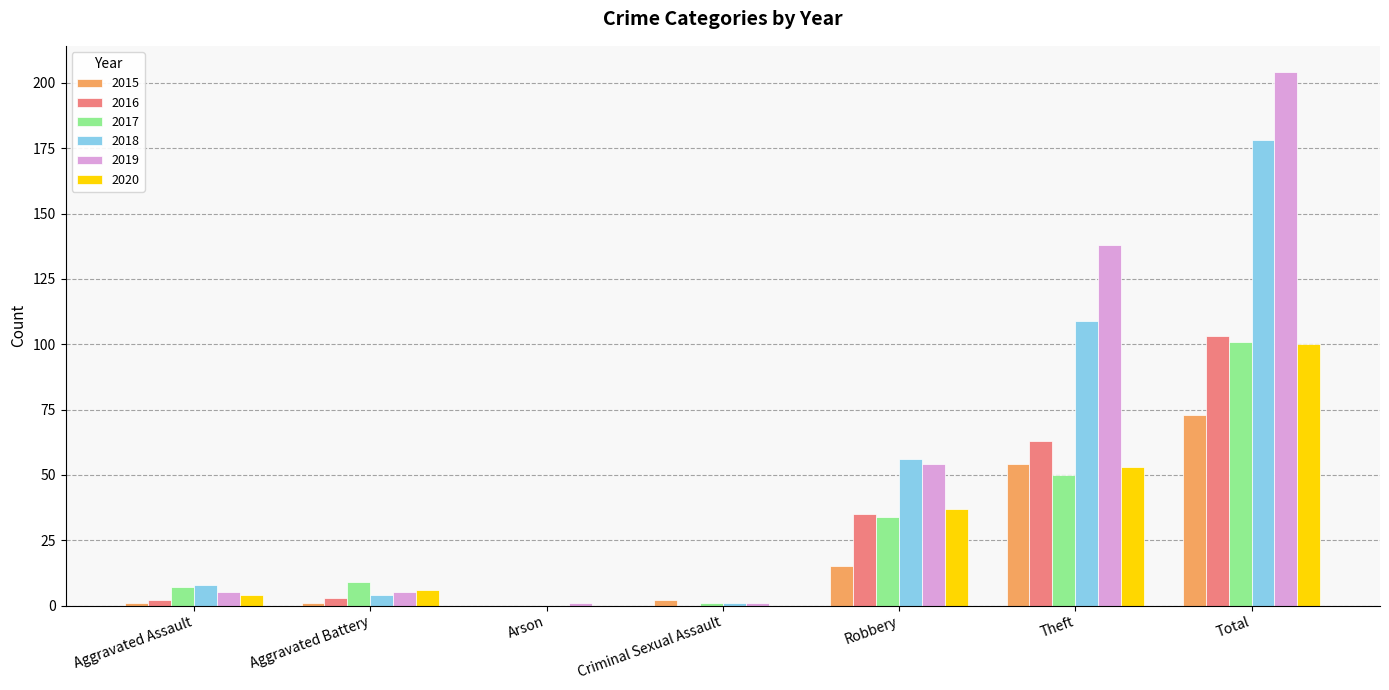

How many groups of bars are there?

7